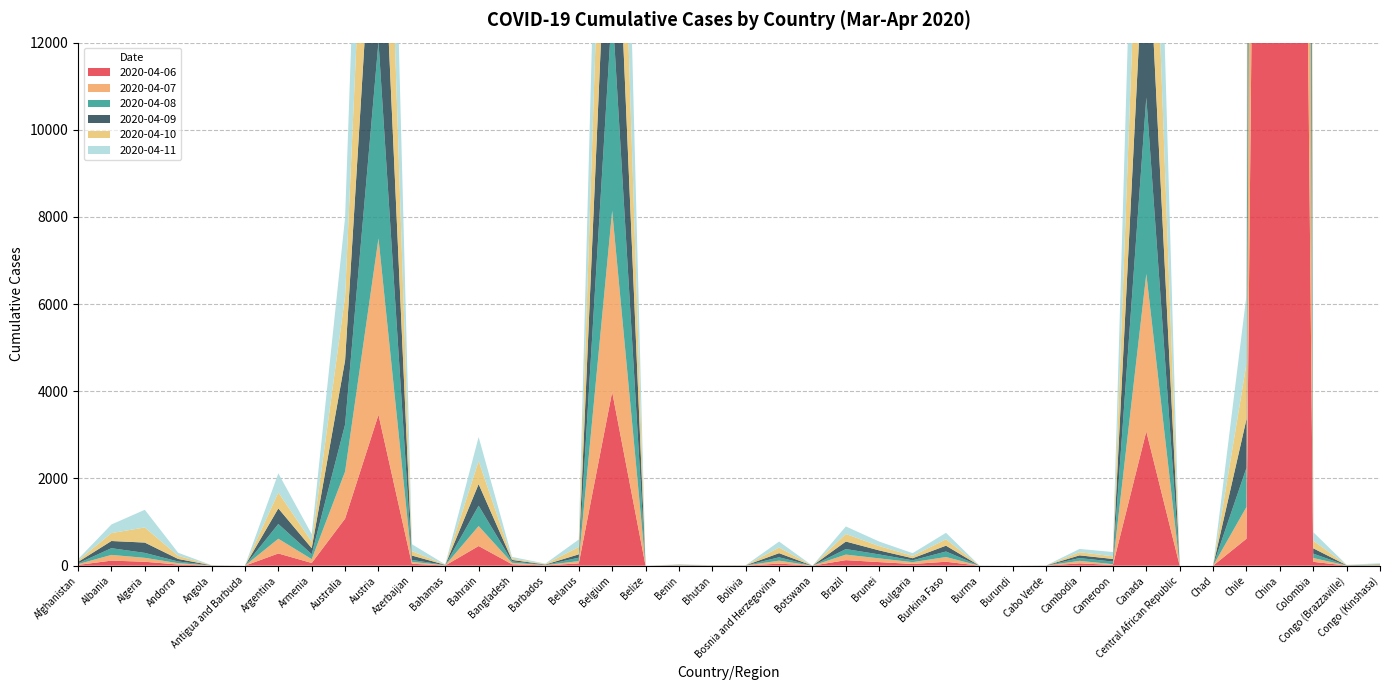

Reading left to right, transcribe all the data shown in this chart.

2020-04-06: 17	116	90	26	2	0	280	62	1080	3463	44	4	451	33	6	53	3986	0	5	2	2	47	0	127	82	39	90	0	0	1	53	17	3081	0	0	618	77310	88	2	3
2020-04-07: 18	131	90	31	2	0	338	87	1080	4046	44	5	458	33	6	53	4157	0	5	2	2	68	0	127	85	42	108	0	0	1	58	17	3613	0	0	728	77410	88	2	5
2020-04-08: 18	154	113	39	2	0	338	114	1080	4512	44	5	467	33	6	77	4681	0	5	2	2	77	0	127	91	42	127	0	0	1	63	60	4047	0	0	898	77565	100	2	9
2020-04-09: 32	165	237	58	2	0	358	138	1472	5240	101	5	495	33	8	77	5164	0	5	2	2	95	0	173	92	48	134	1	0	1	63	60	4646	0	0	1115	77679	123	5	9
2020-04-10: 32	182	347	71	2	0	365	149	1472	6064	101	5	530	33	11	169	5568	0	5	2	2	129	0	173	99	54	146	2	0	1	72	61	5311	0	0	1274	77787	174	5	13
2020-04-11: 32	197	405	71	2	0	440	173	1806	6604	159	5	551	36	11	172	5986	0	5	2	2	137	0	173	104	62	149	2	0	1	75	98	6013	0	0	1571	77877	197	5	16